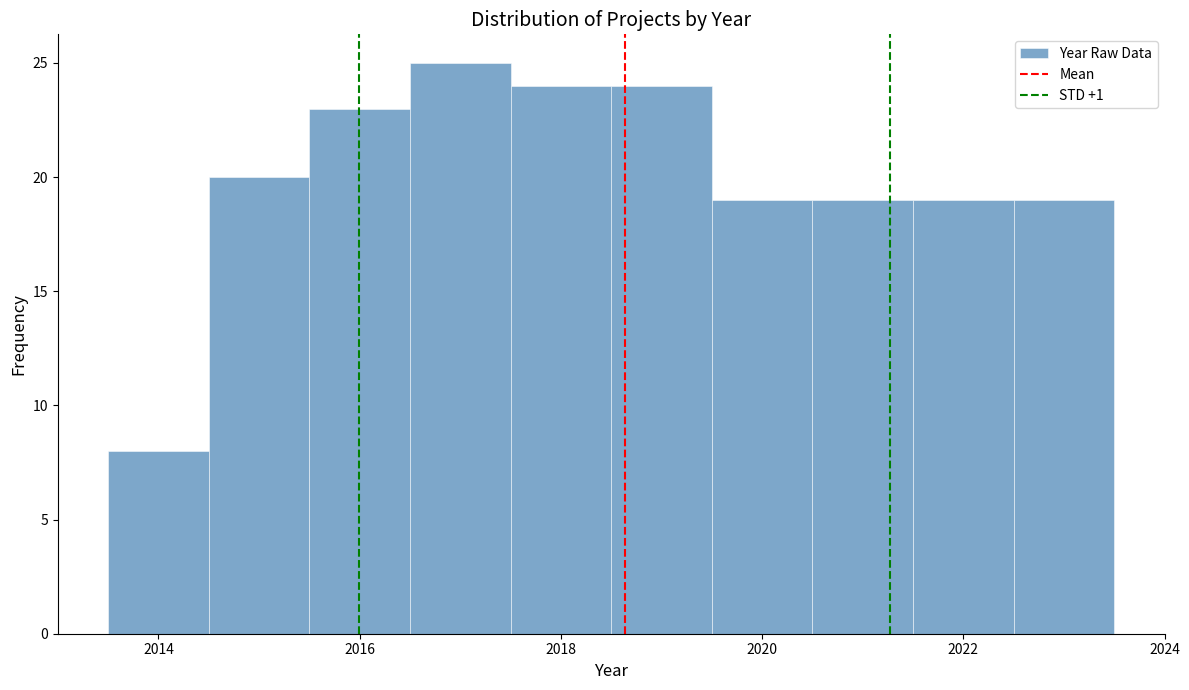

Reading left to right, list every bar in this chart as the range it spans on the x-axis followed by its height. Neither the bar edges nor the heights are printed on the chart, so give them approximately, as read against the axes.

2013.5 to 2014.5: 8
2014.5 to 2015.5: 20
2015.5 to 2016.5: 23
2016.5 to 2017.5: 25
2017.5 to 2018.5: 24
2018.5 to 2019.5: 24
2019.5 to 2020.5: 19
2020.5 to 2021.5: 19
2021.5 to 2022.5: 19
2022.5 to 2023.5: 19